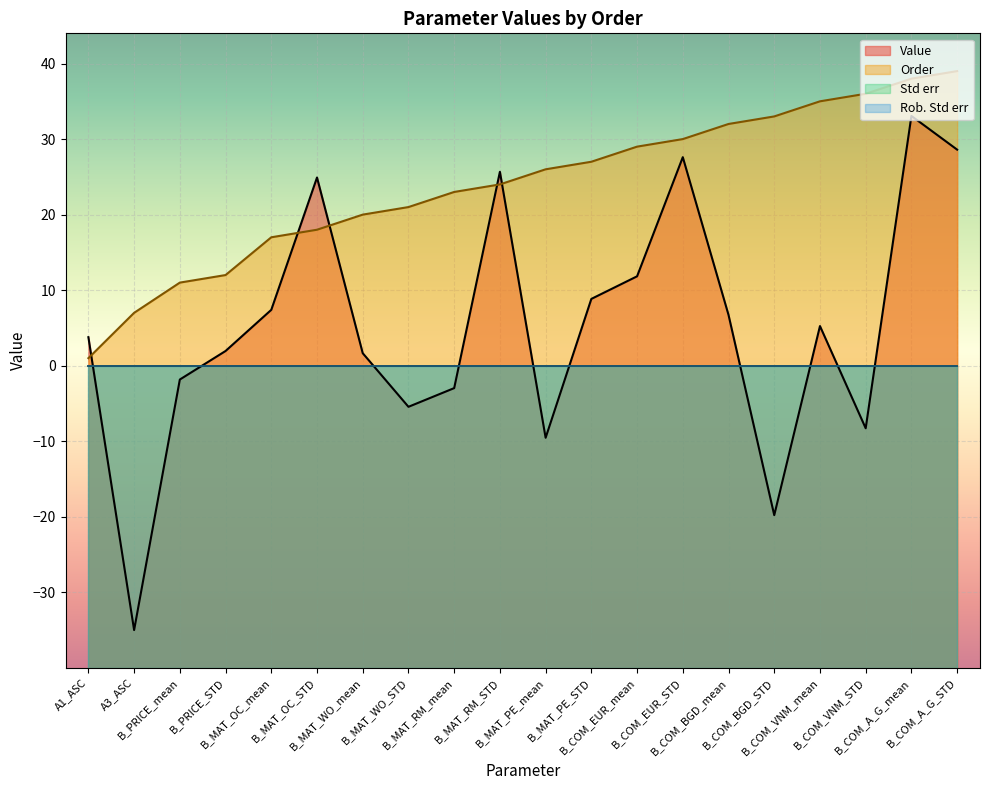

Is the value of Order at A1_ASC greater than the value of Value at B_COM_BGD_STD?

Yes